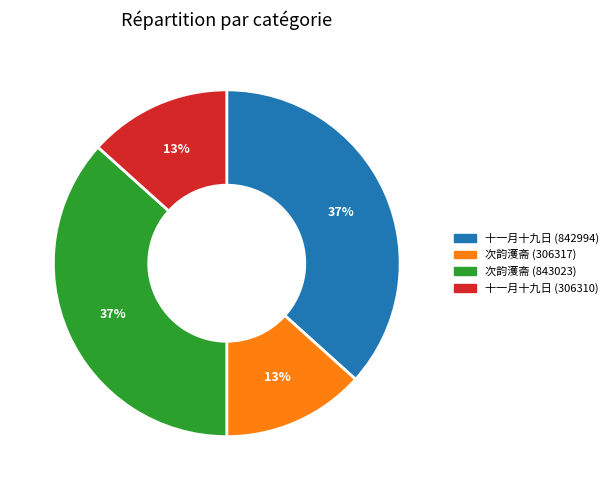

Does 十一月十九日 (306310) represent more than half of the total?

No